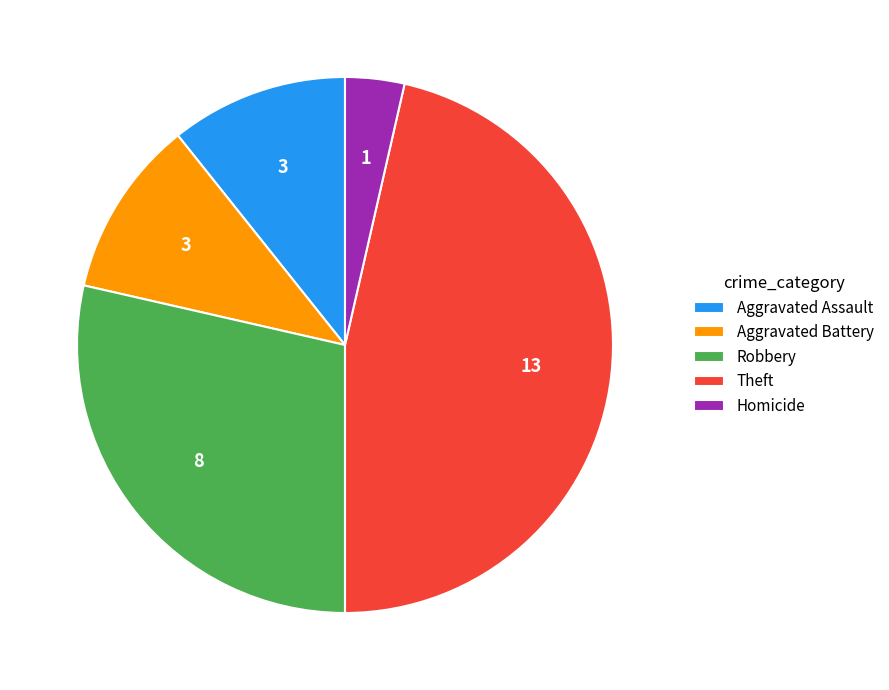

What is the ratio of the value at Aggravated Battery to the value at Theft?

0.2